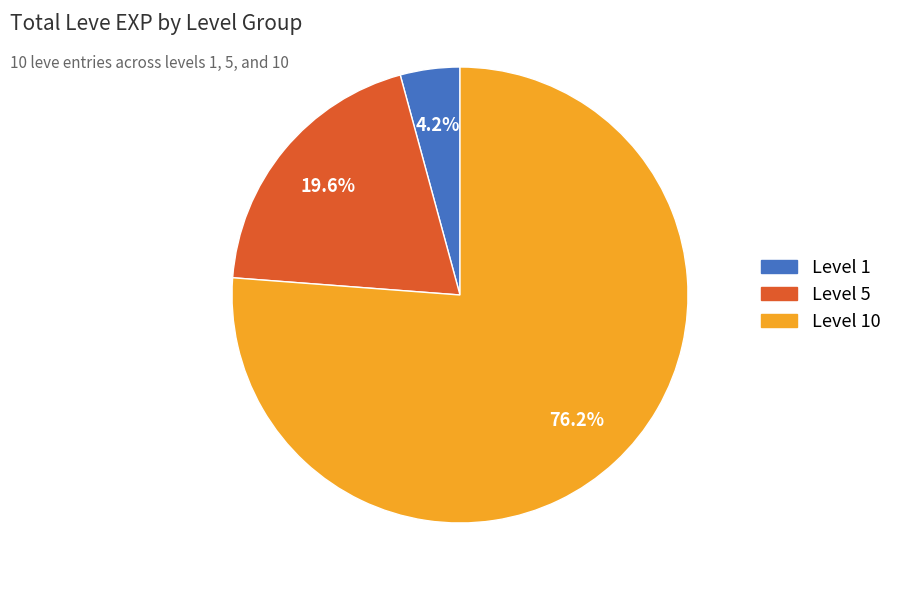

Does any single category account for the majority?

Yes